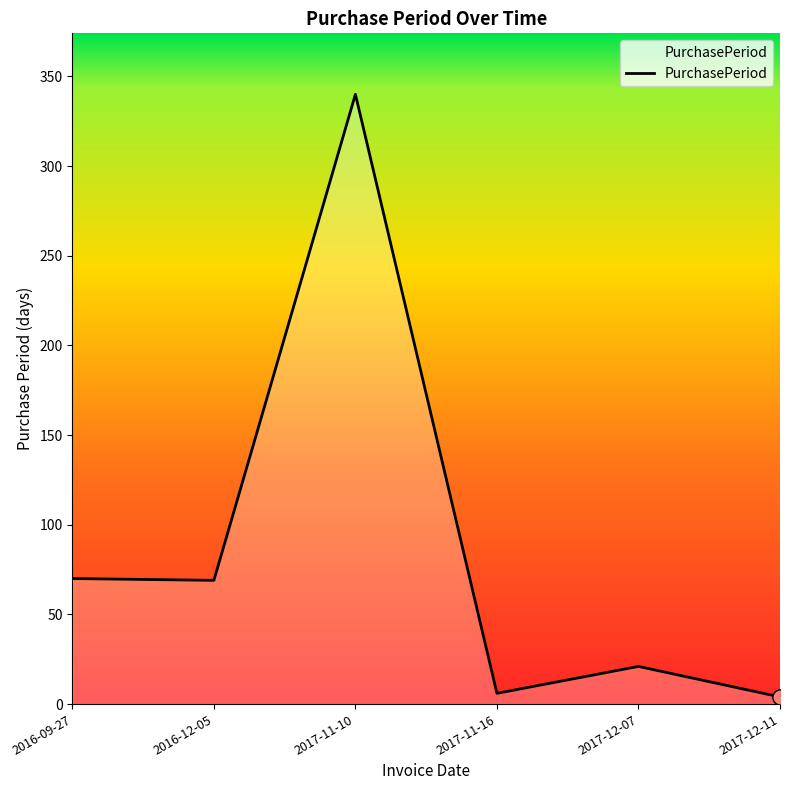

What is the maximum value shown in the chart?

340